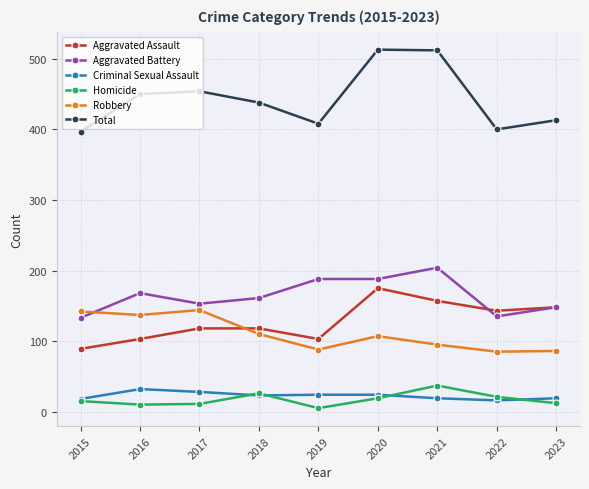

The value of Aggravated Assault at 2017 is 118. True or false?

True